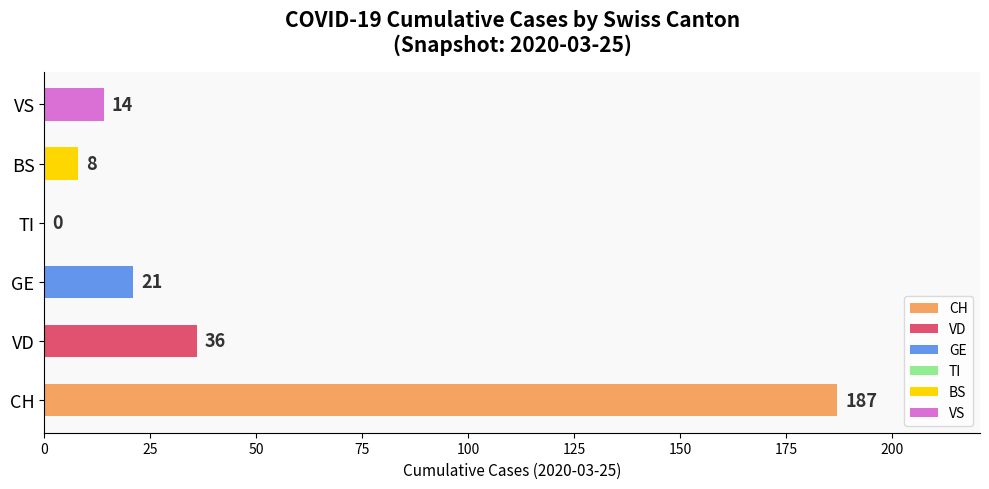

Count the number of data series in this chart.

6